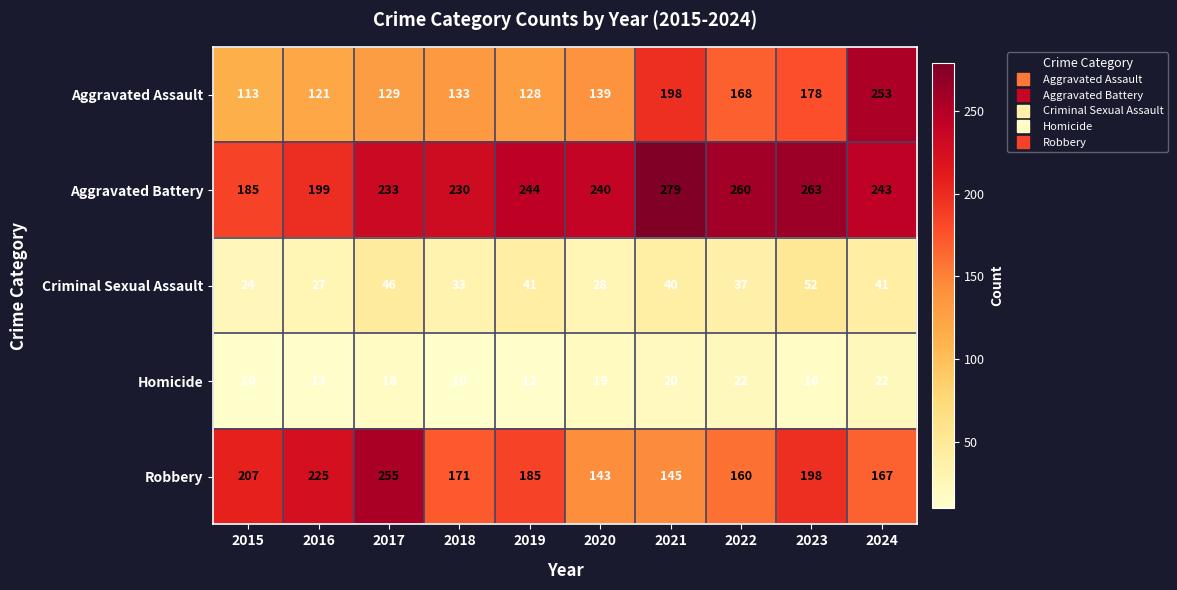

What is the average value of the Criminal Sexual Assault series?

37